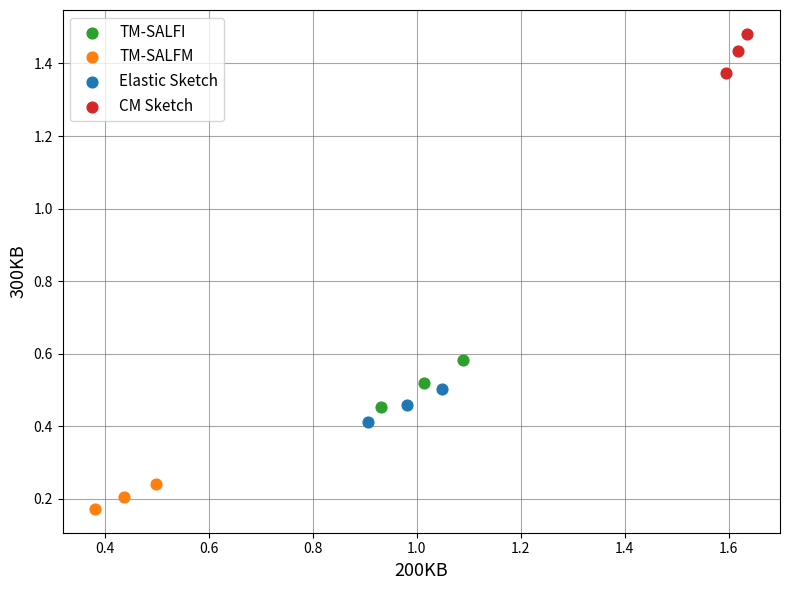

Which series has the widest spread of Y values?

TM-SALFI